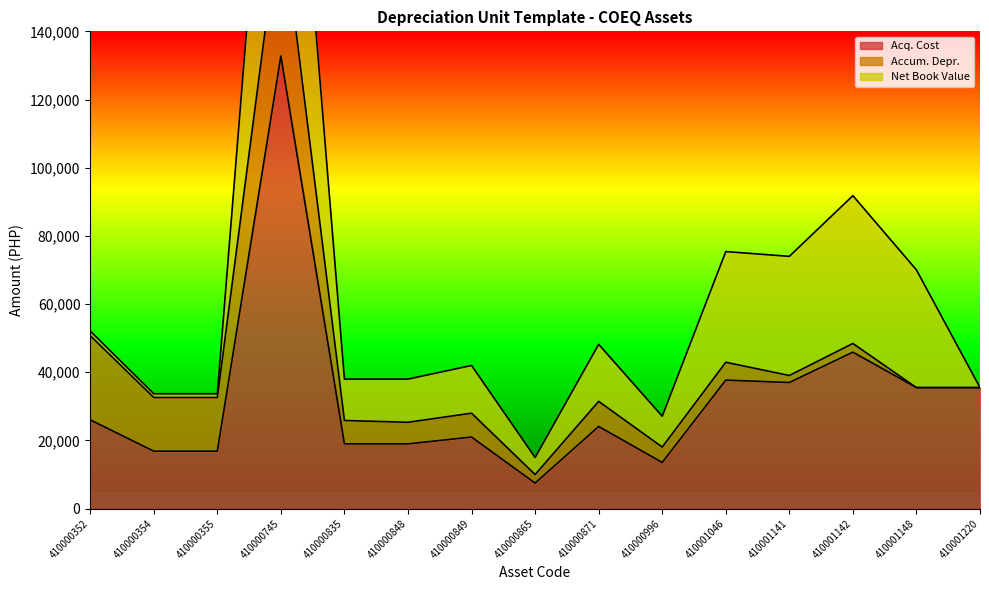

Which series changed the most between 410000835 and 410001148?

Net Book Value